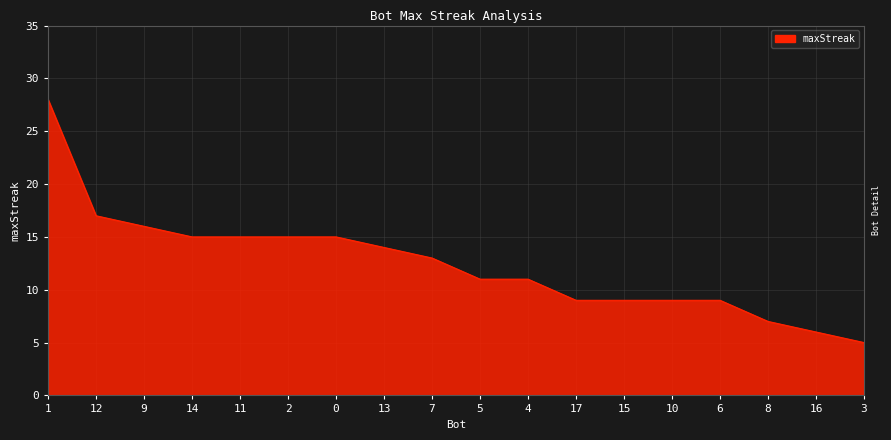

What is the ratio of the value at 16 to the value at 17?

0.7